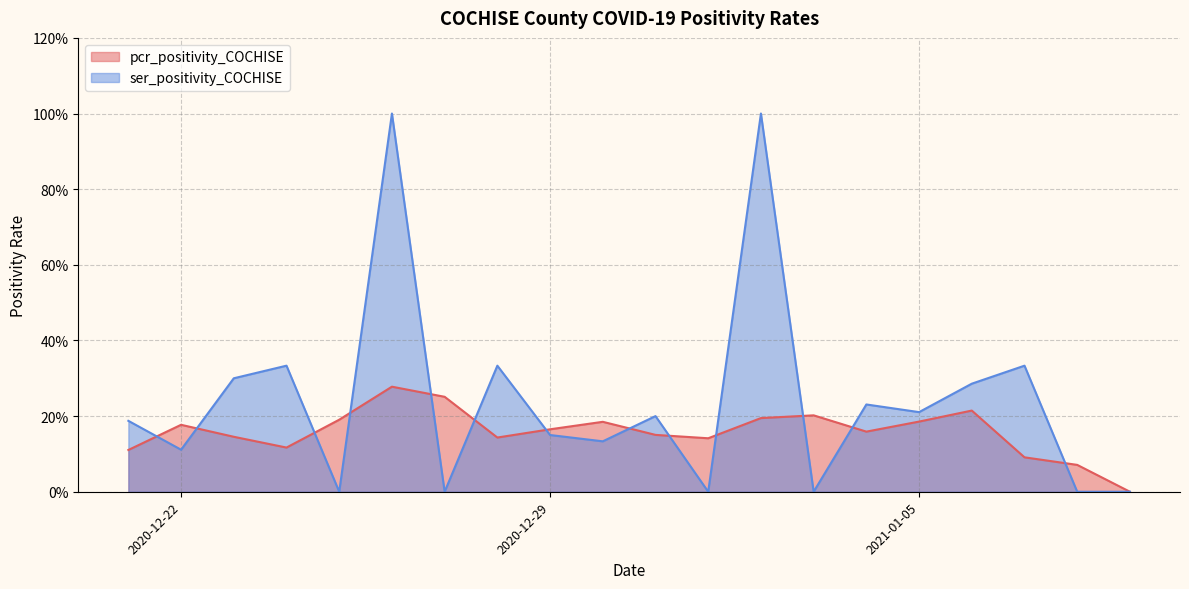

How many ser_positivity_COCHISE values are between 0 and 1?

20